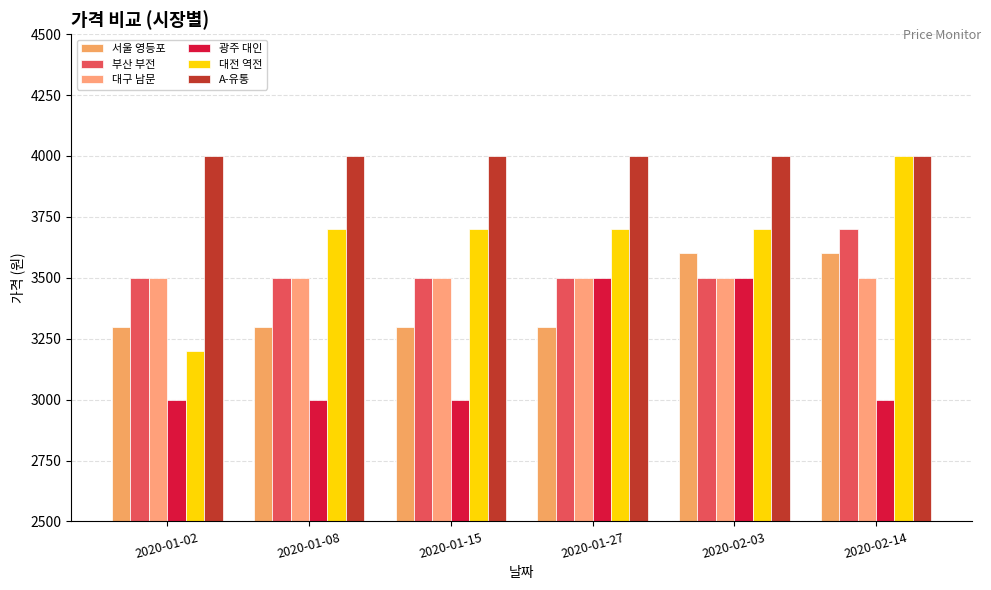

What are all the series names shown in the legend?

서울 영등포, 부산 부전, 대구 남문, 광주 대인, 대전 역전, A-유통